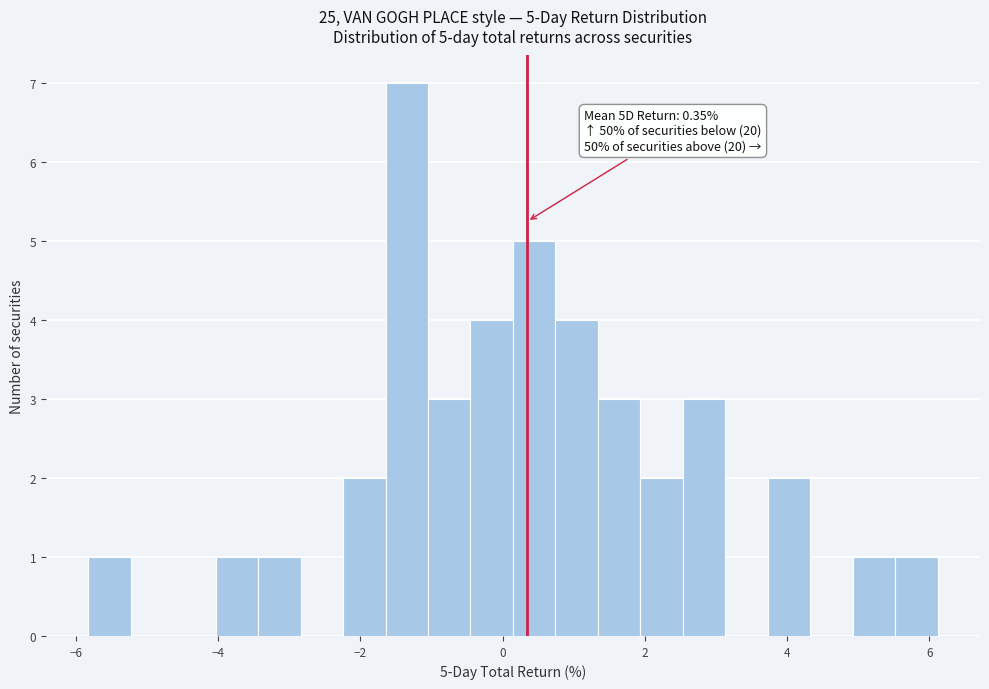

Read against the x-axis, roughly where is the centre of the tallest bar?

-1.4